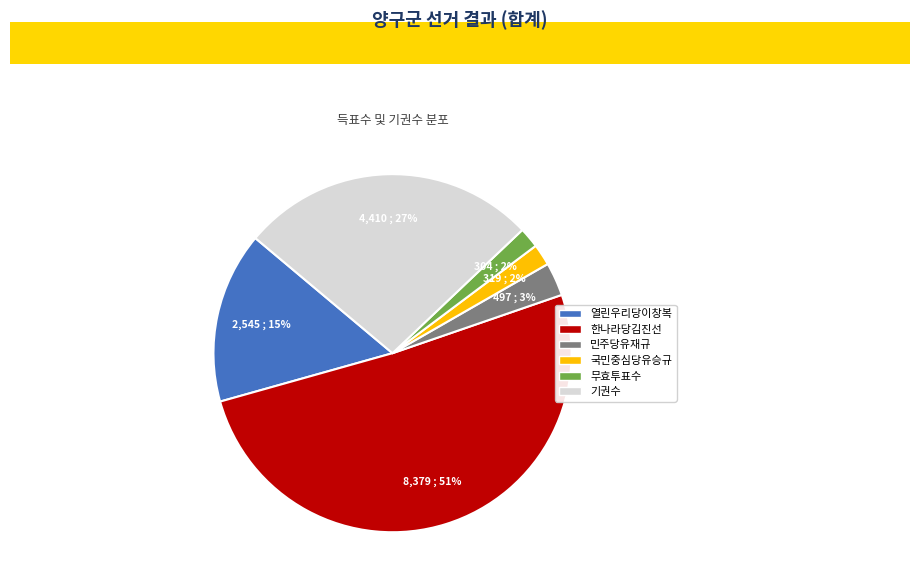

To the nearest percent, what is the difference between the 기권수 and 국민중심당유승규 slice percentages?

25%